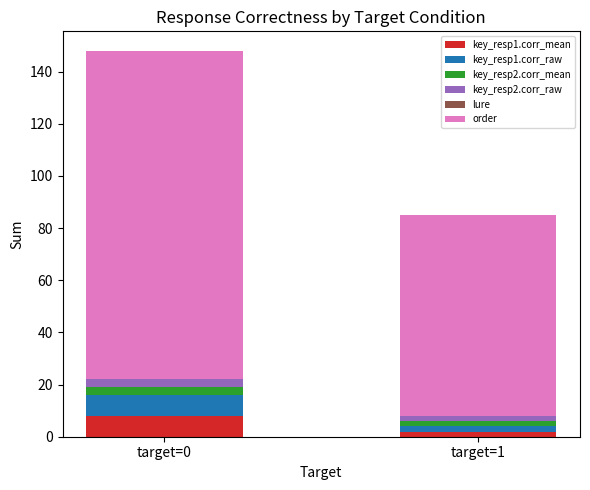

At which category is the sum across all series the highest?

target=0